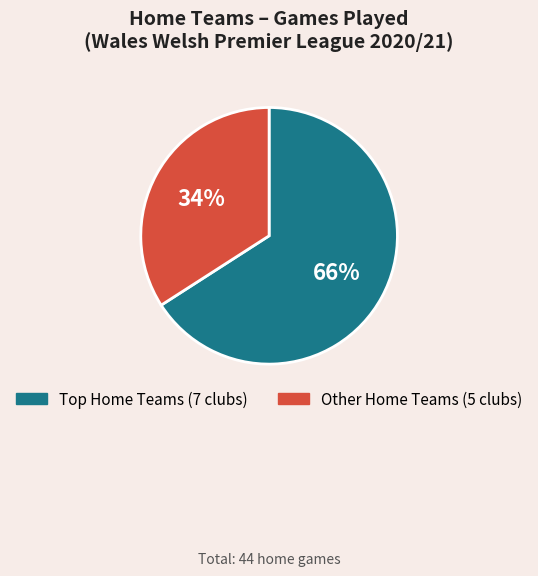

Is there any slice that represents more than half of the pie?

Yes